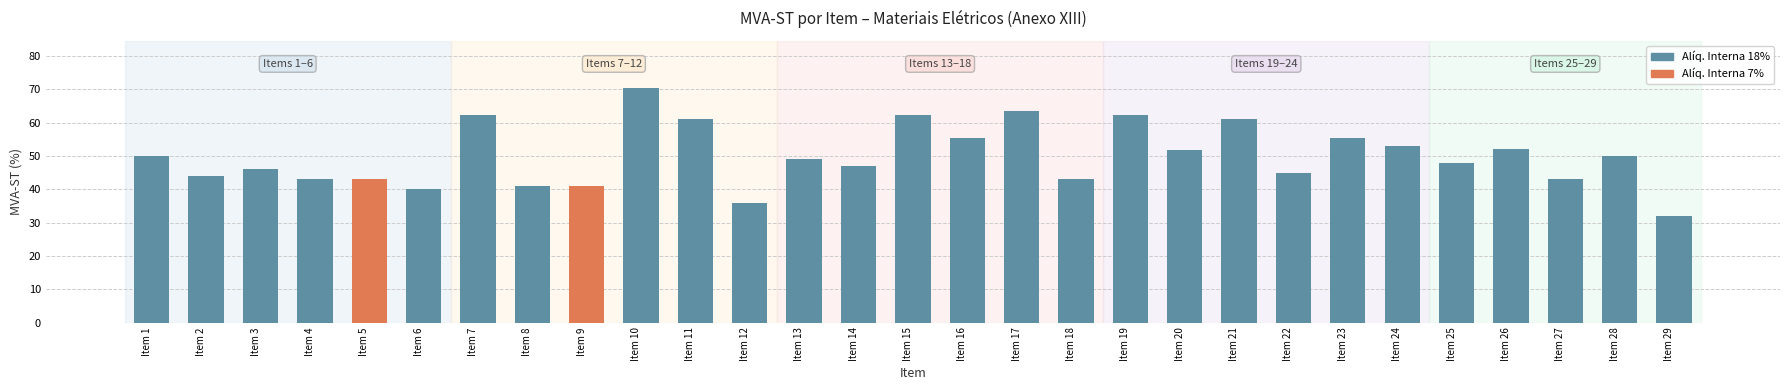

Read the value at Item 8.

41.0